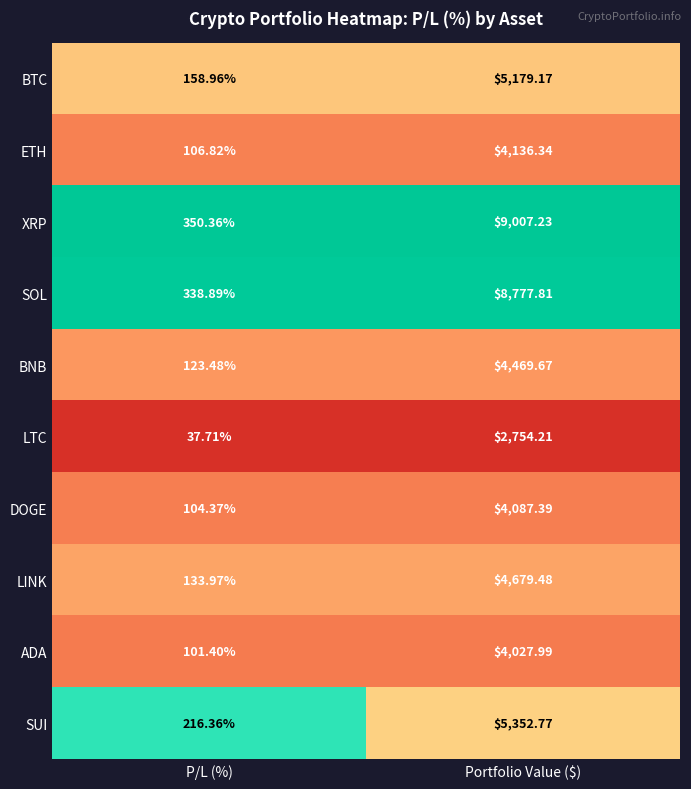

Which category has the highest value across all series?

Portfolio Value ($)